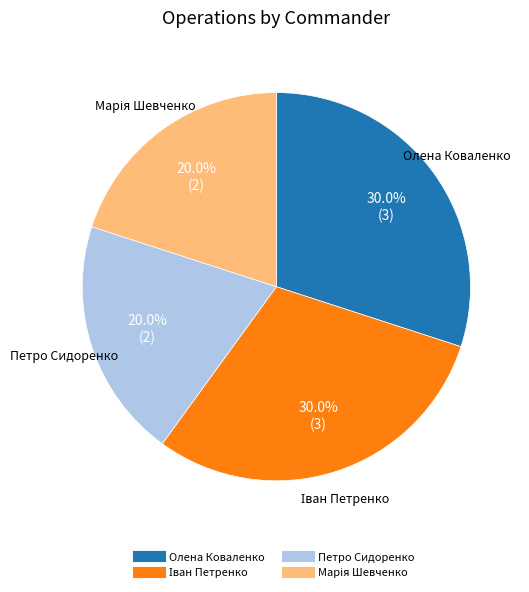

What percentage do Олена Коваленко and Петро Сидоренко together represent?

50.0%